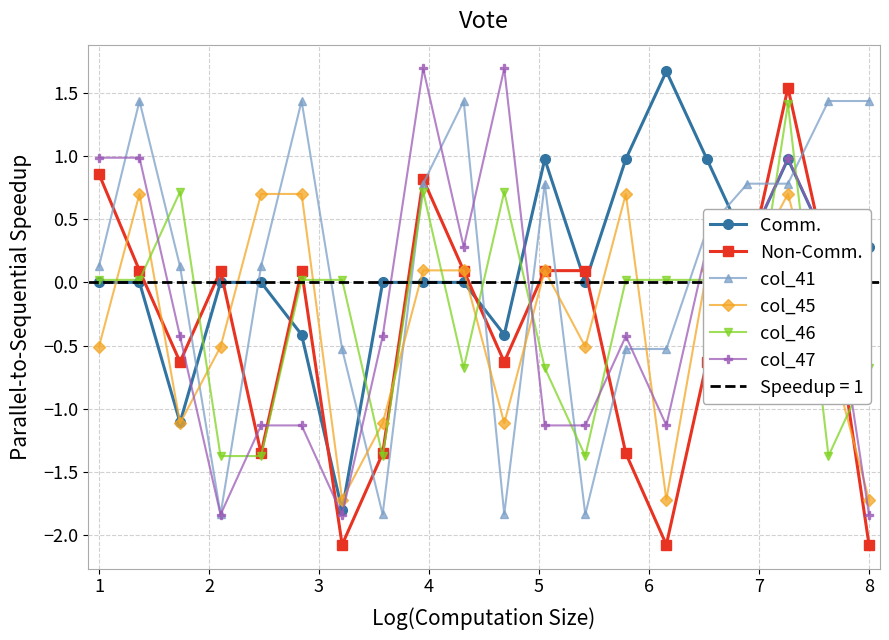

How many interior local peaks does the Comm. series have?

3